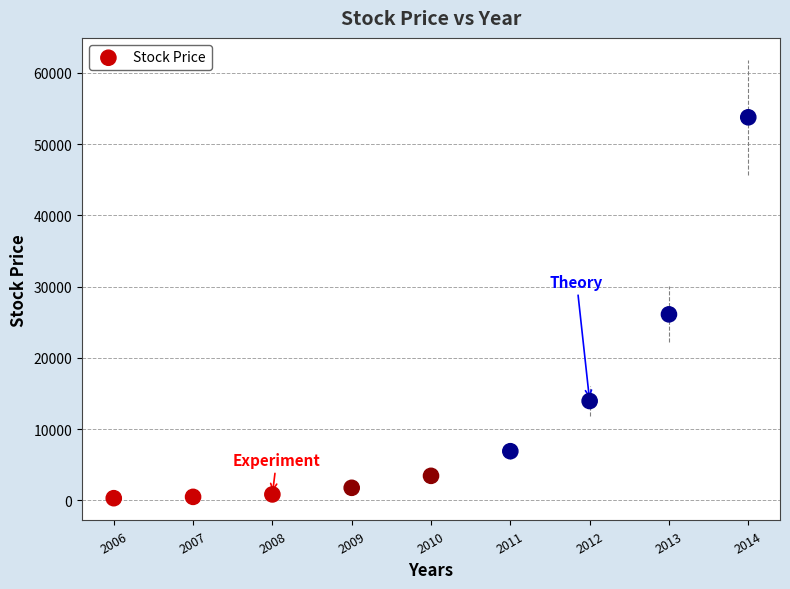

What Y value in the scatter plot is closest to 27040?

26112